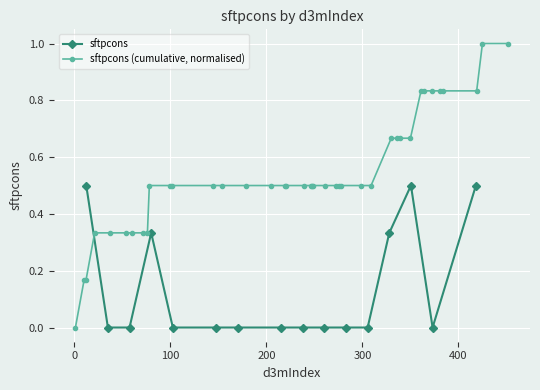

True or false: sftpcons has more than 1 interior local peaks.

True